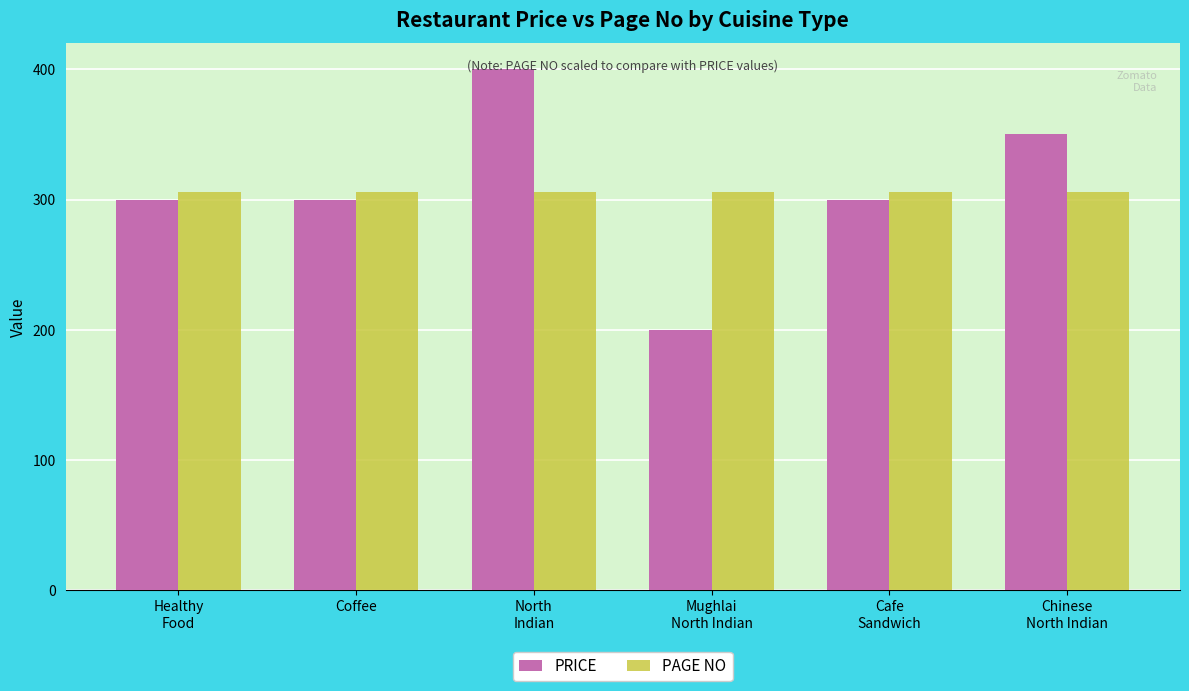

Reading left to right, transcribe all the data shown in this chart.

PRICE: Healthy
Food=300	Coffee=300	North
Indian=400	Mughlai
North Indian=200	Cafe
Sandwich=300	Chinese
North Indian=350
PAGE NO: Healthy
Food=306	Coffee=306	North
Indian=306	Mughlai
North Indian=306	Cafe
Sandwich=306	Chinese
North Indian=306